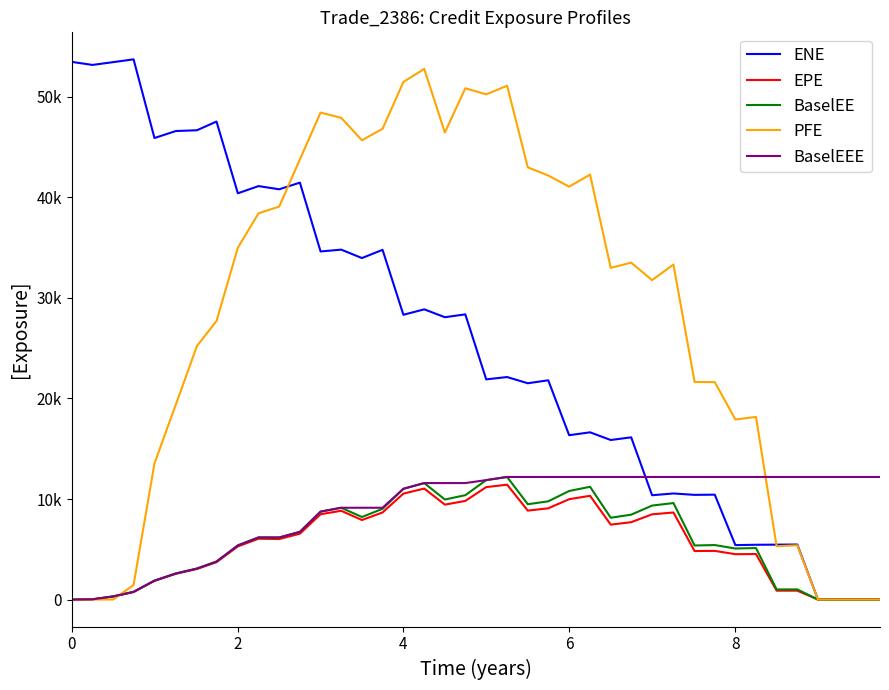

Does the chart display data point markers on the line(s)?

No